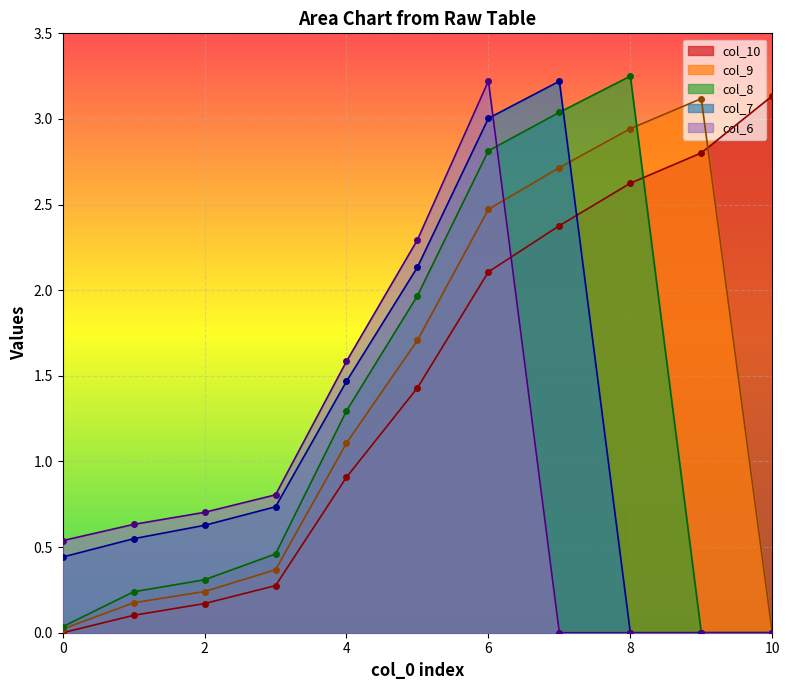

Rank the series by their average value, from lowest to highest.

col_6, col_7, col_8, col_9, col_10